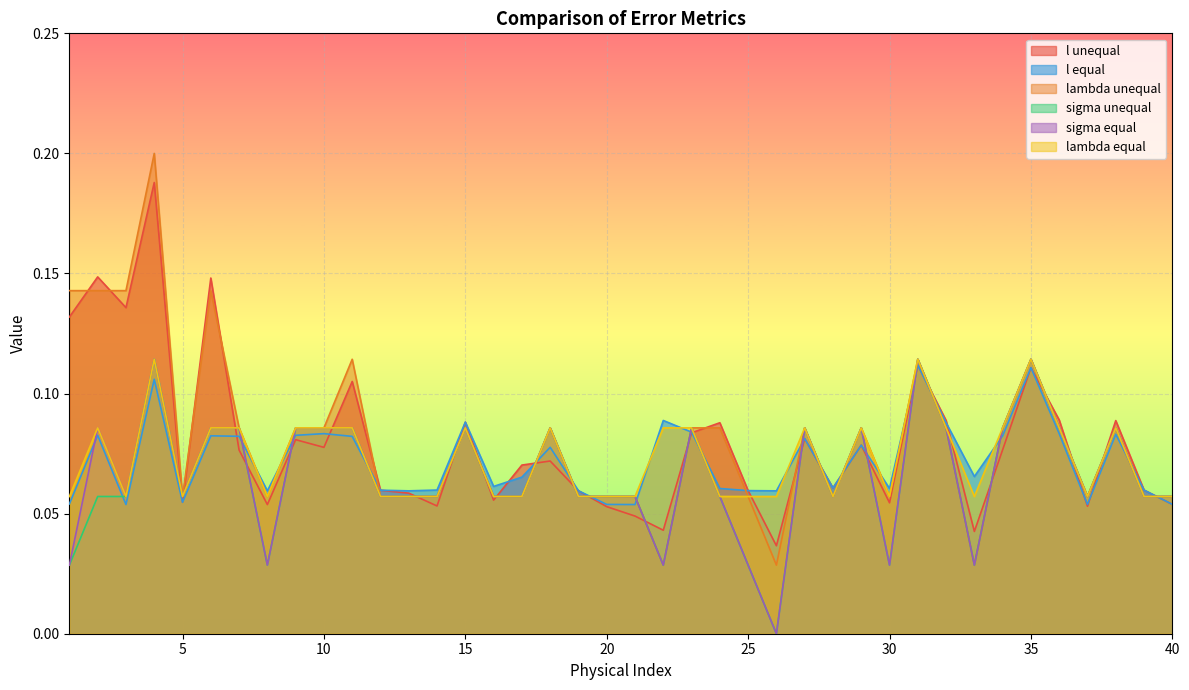

Reading left to right, extract all data points from this chart.

l unequal: 0.1	0.1	0.1	0.2	0.1	0.1	0.1	0.1	0.1	0.1	0.1	0.1	0.1	0.1	0.1	0.1	0.1	0.1	0.1	0.1	0.0	0.0	0.1	0.1	0.1	0.0	0.1	0.1	0.1	0.1	0.1	0.1	0.0	0.1	0.1	0.1	0.1	0.1	0.1	0.1
l equal: 0.1	0.1	0.1	0.1	0.1	0.1	0.1	0.1	0.1	0.1	0.1	0.1	0.1	0.1	0.1	0.1	0.1	0.1	0.1	0.1	0.1	0.1	0.1	0.1	0.1	0.1	0.1	0.1	0.1	0.1	0.1	0.1	0.1	0.1	0.1	0.1	0.1	0.1	0.1	0.1
lambda unequal: 0.1	0.1	0.1	0.2	0.1	0.1	0.1	0.1	0.1	0.1	0.1	0.1	0.1	0.1	0.1	0.1	0.1	0.1	0.1	0.1	0.1	0.0	0.1	0.1	0.1	0.0	0.1	0.1	0.1	0.1	0.1	0.1	0.0	0.1	0.1	0.1	0.1	0.1	0.1	0.1
sigma unequal: 0.0	0.1	0.1	0.1	0.1	0.1	0.1	0.0	0.1	0.1	0.1	0.1	0.1	0.1	0.1	0.1	0.1	0.1	0.1	0.1	0.1	0.0	0.1	0.1	0.0	0.0	0.1	0.1	0.1	0.0	0.1	0.1	0.0	0.1	0.1	0.1	0.1	0.1	0.1	0.1
sigma equal: 0.0	0.1	0.1	0.1	0.1	0.1	0.1	0.0	0.1	0.1	0.1	0.1	0.1	0.1	0.1	0.1	0.1	0.1	0.1	0.1	0.1	0.0	0.1	0.1	0.0	0.0	0.1	0.1	0.1	0.0	0.1	0.1	0.0	0.1	0.1	0.1	0.1	0.1	0.1	0.1
lambda equal: 0.1	0.1	0.1	0.1	0.1	0.1	0.1	0.1	0.1	0.1	0.1	0.1	0.1	0.1	0.1	0.1	0.1	0.1	0.1	0.1	0.1	0.1	0.1	0.1	0.1	0.1	0.1	0.1	0.1	0.1	0.1	0.1	0.1	0.1	0.1	0.1	0.1	0.1	0.1	0.1